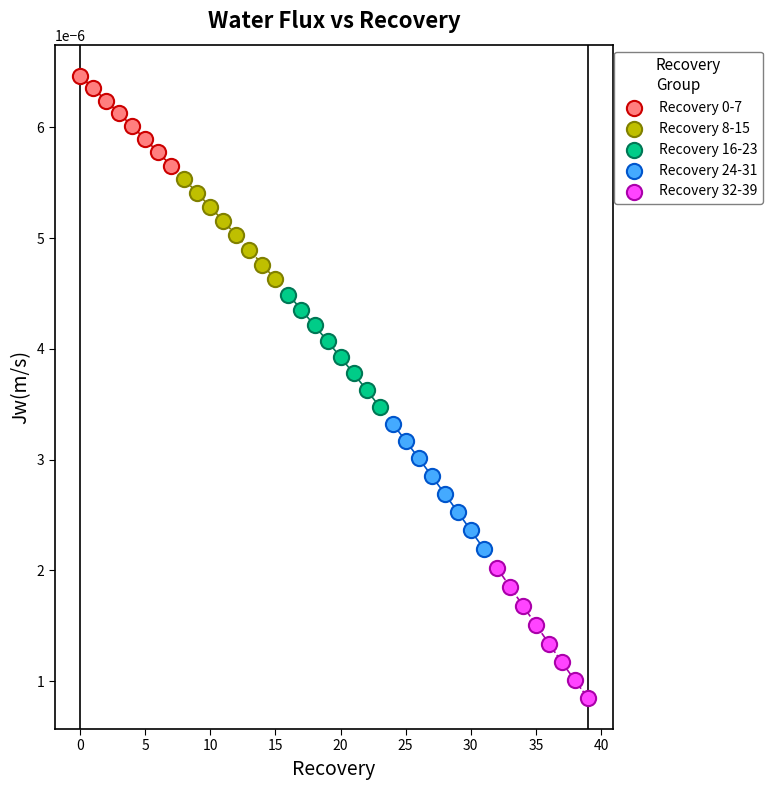

Which series reaches the minimum Y coordinate?

Recovery 32-39